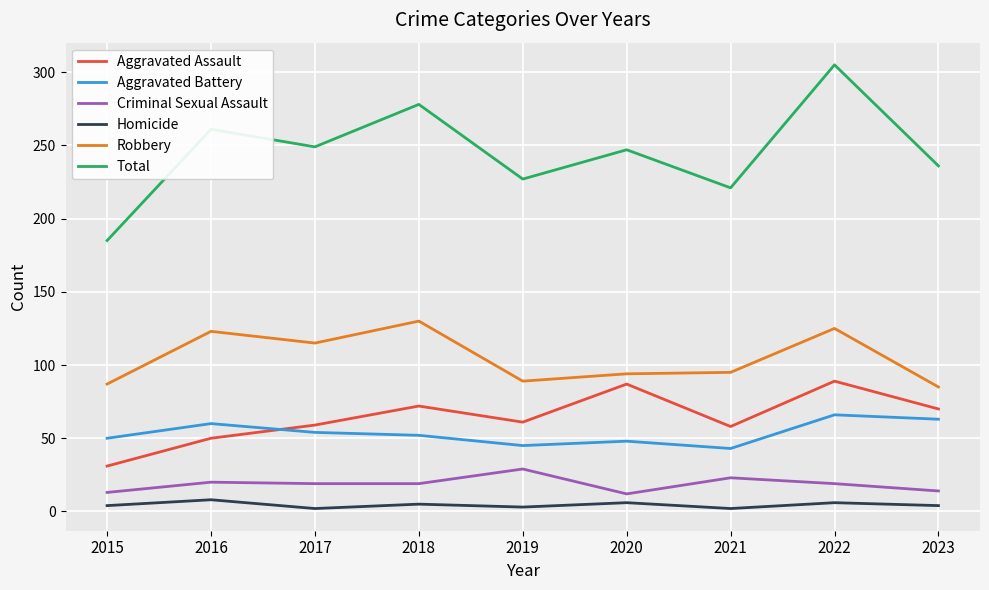

Rank the series by their maximum value, from highest to lowest.

Total, Robbery, Aggravated Assault, Aggravated Battery, Criminal Sexual Assault, Homicide